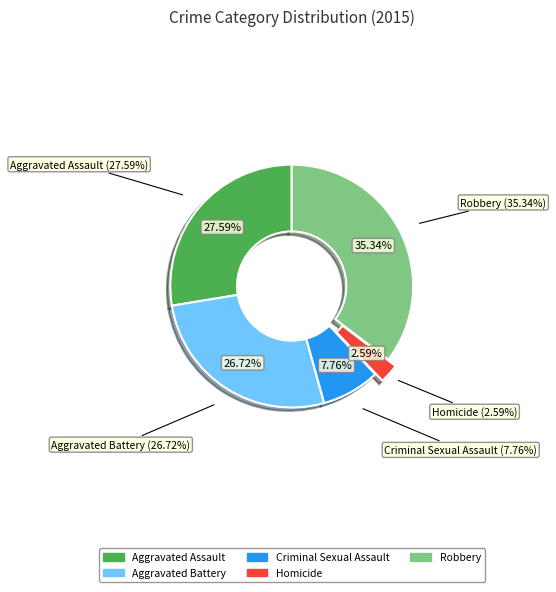

Does any single category account for the majority?

No